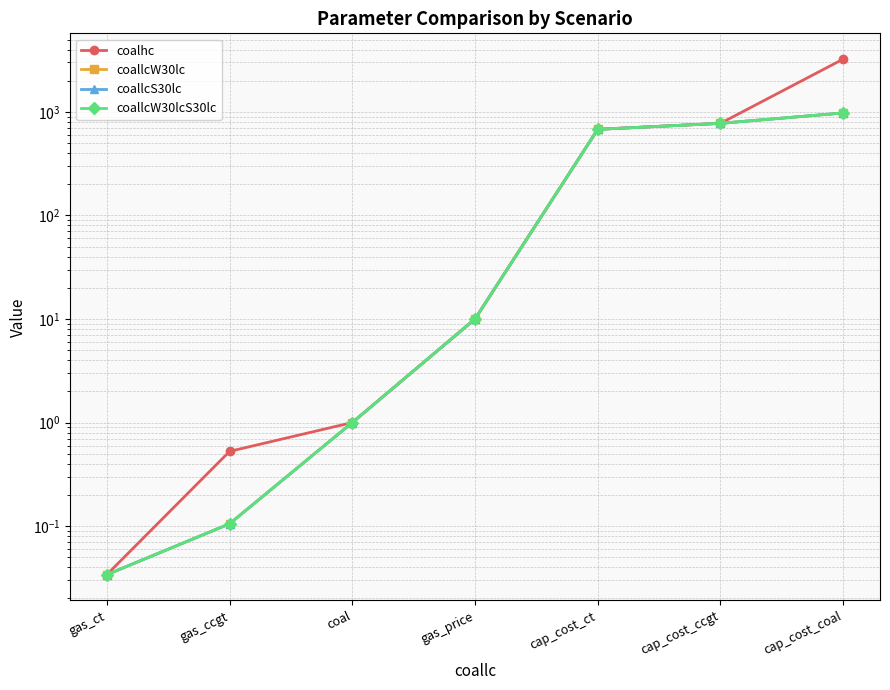

True or false: coallcW30lcS30lc and coallcW30lc intersect in this chart.

False